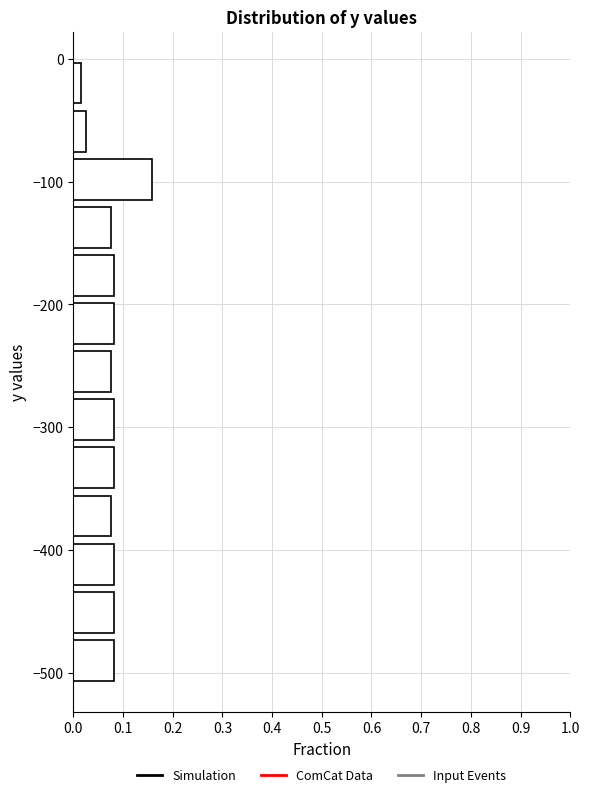

Around what value on the y-axis is the longest bar? Give the approximate position of its centre, as read against the axis.

-100